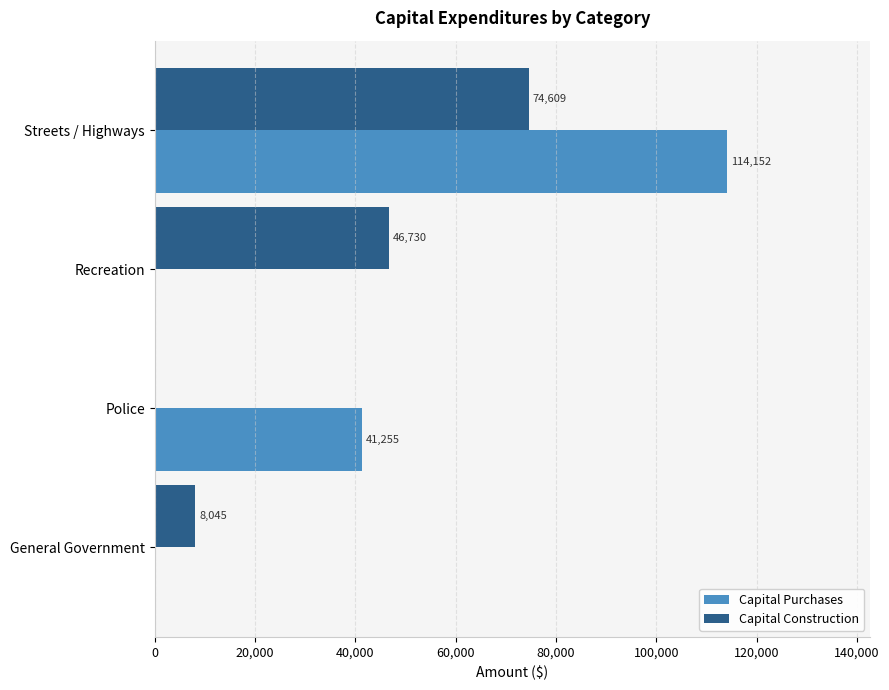

At which category is the sum across all series the highest?

Streets / Highways